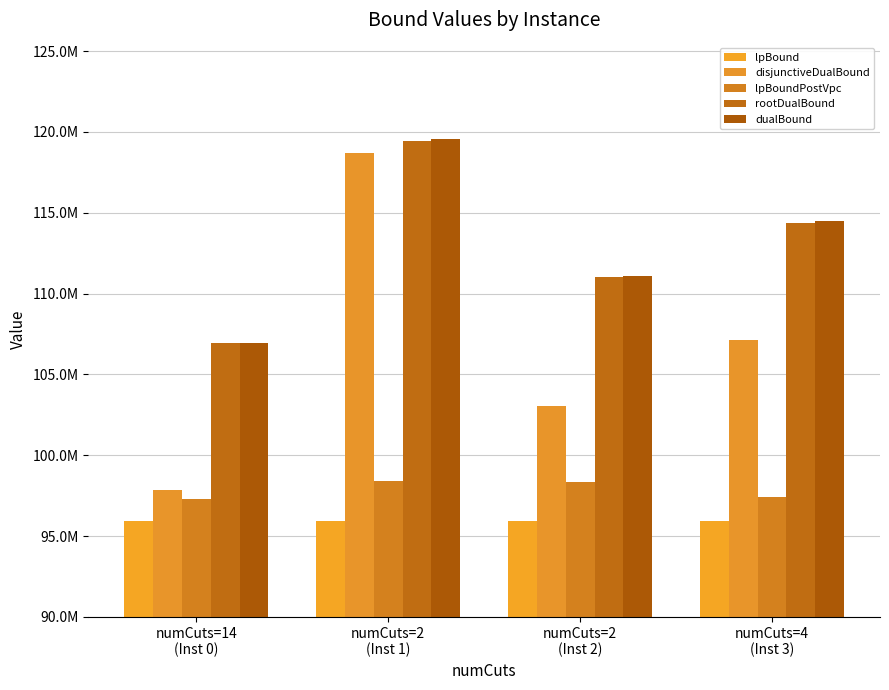

Which category has the highest value across all series?

numCuts=2
(Inst 1)